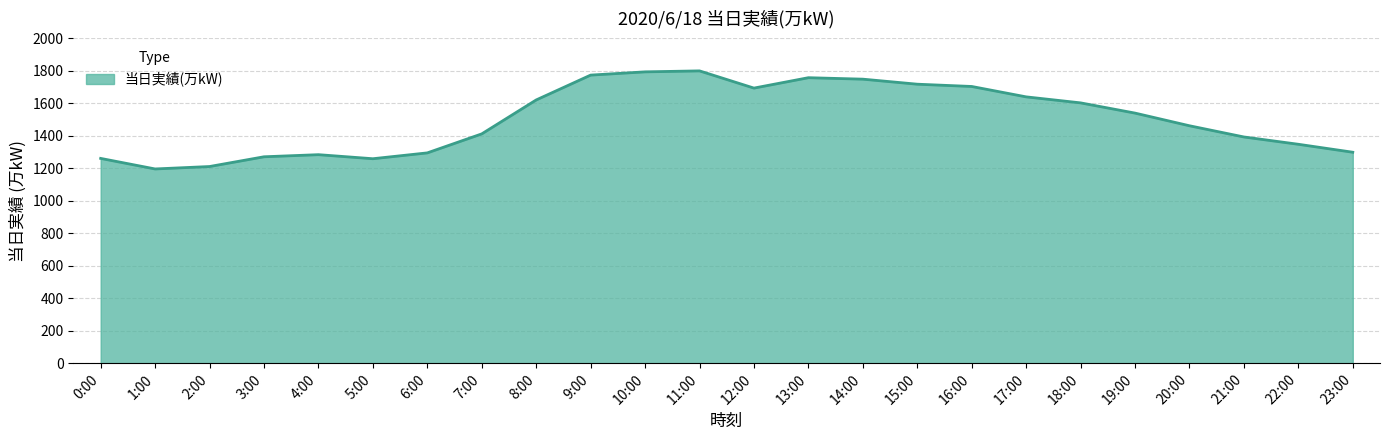

Between 6:00 and 11:00, which is larger?

11:00